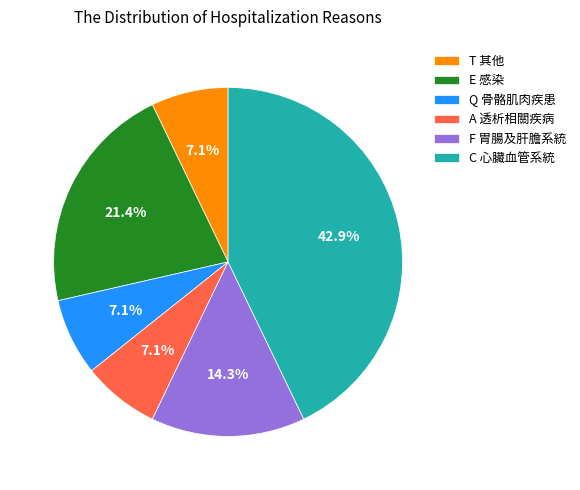

Does F 胃腸及肝膽系統 represent more than half of the total?

No